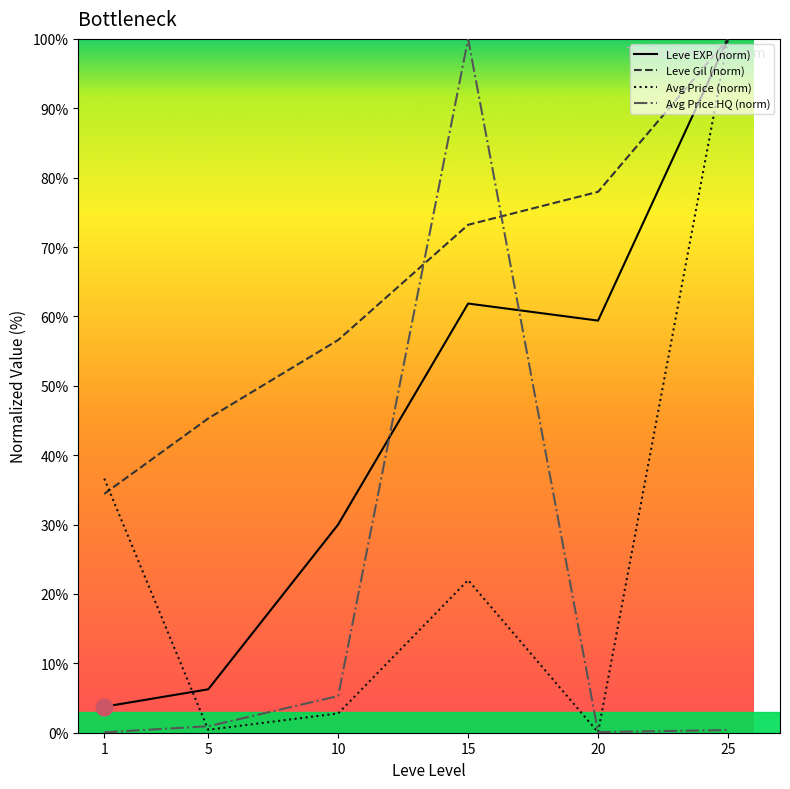

What is the difference between the maximum and minimum values in the Leve Gil (norm) series?

65.6